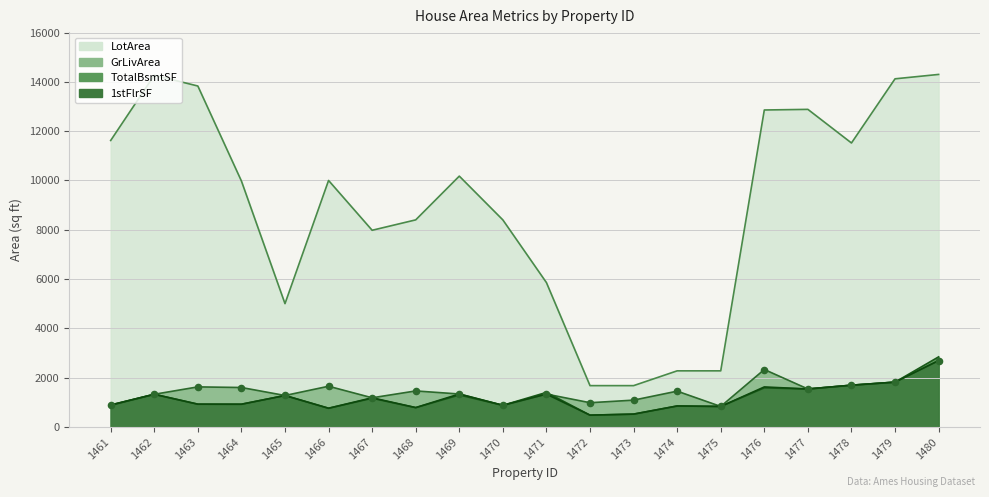

What are all the series names shown in the legend?

LotArea, GrLivArea, TotalBsmtSF, 1stFlrSF